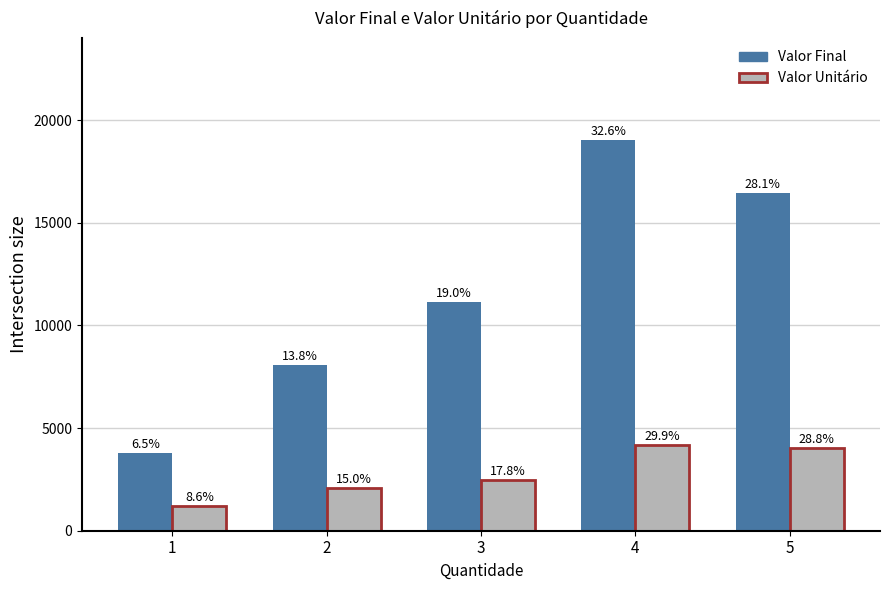

The Valor Final series shows 11130 at 3. True or false?

True